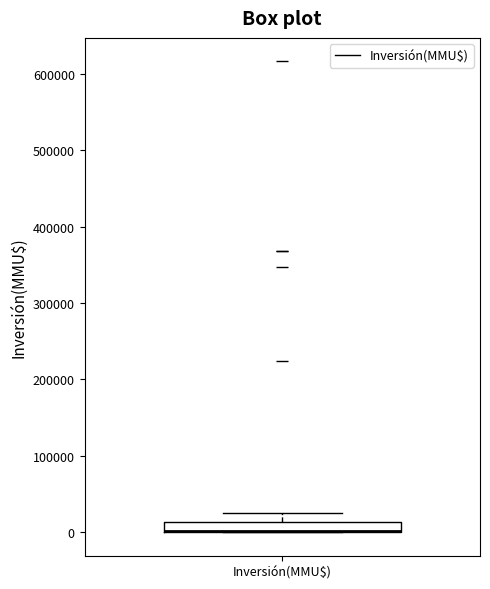

Where does the upper whisker of the box for Inversión(MMU$) end on the y-axis? The values are not printed on the chart, so give them approximately, as read against the axis.

30000